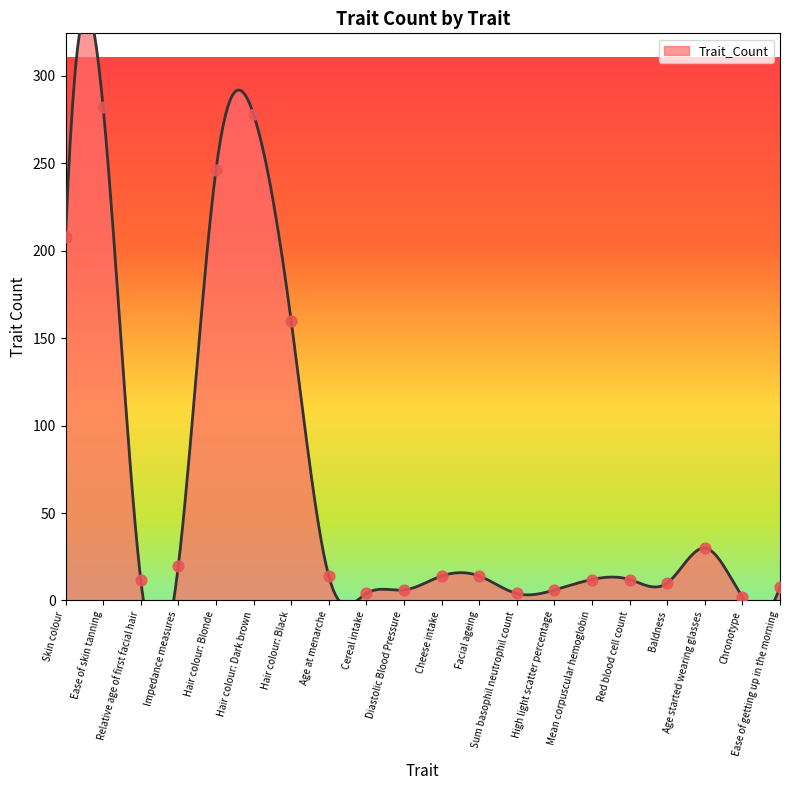

What is the ratio of the value at Skin colour to the value at Impedance measures?

10.4